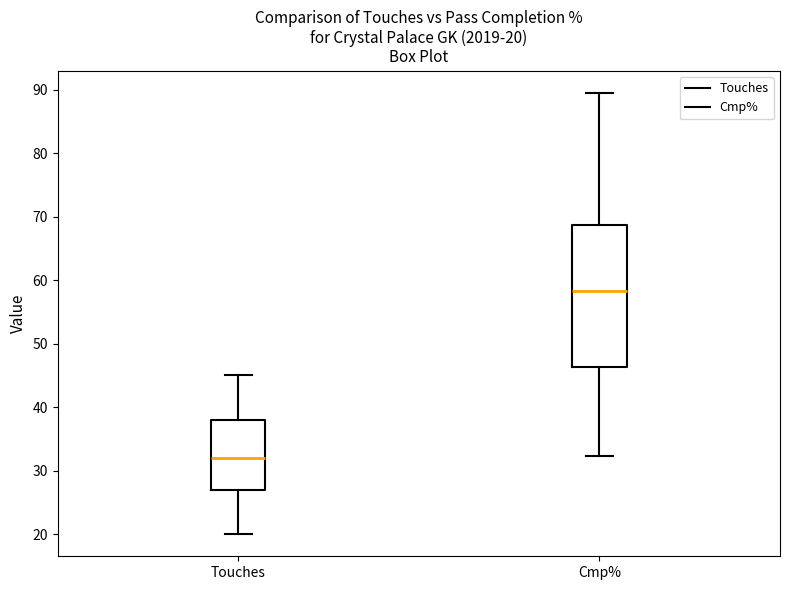

Comparing the boxes themselves (not the whiskers), which one is the tallest?

Cmp%